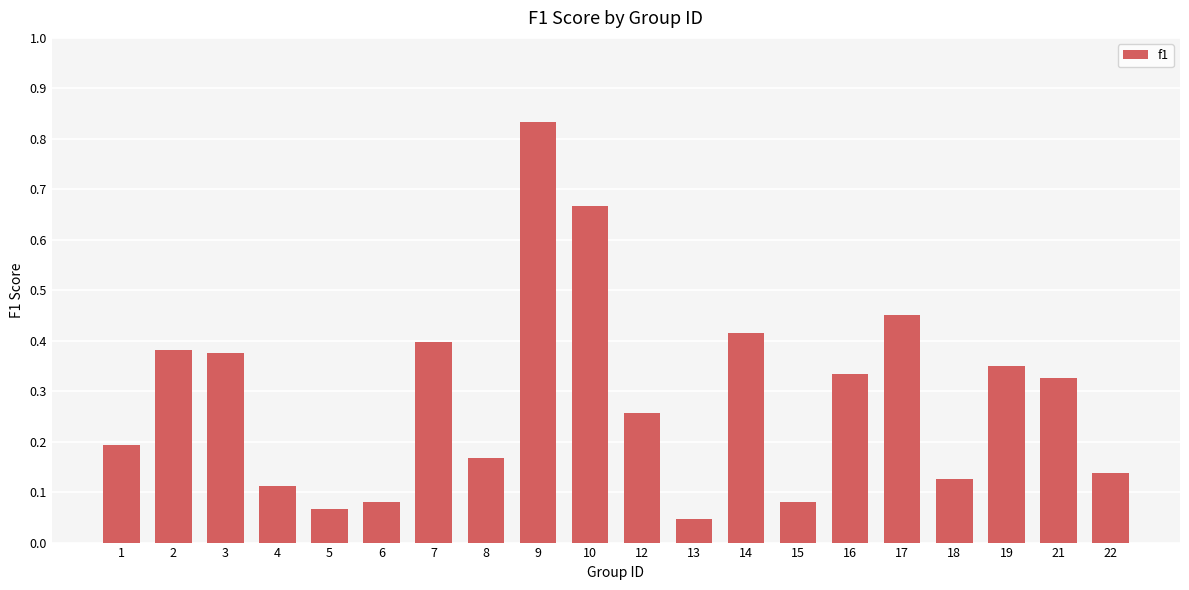

The chart shows a value of 0.4 at 9. True or false?

False